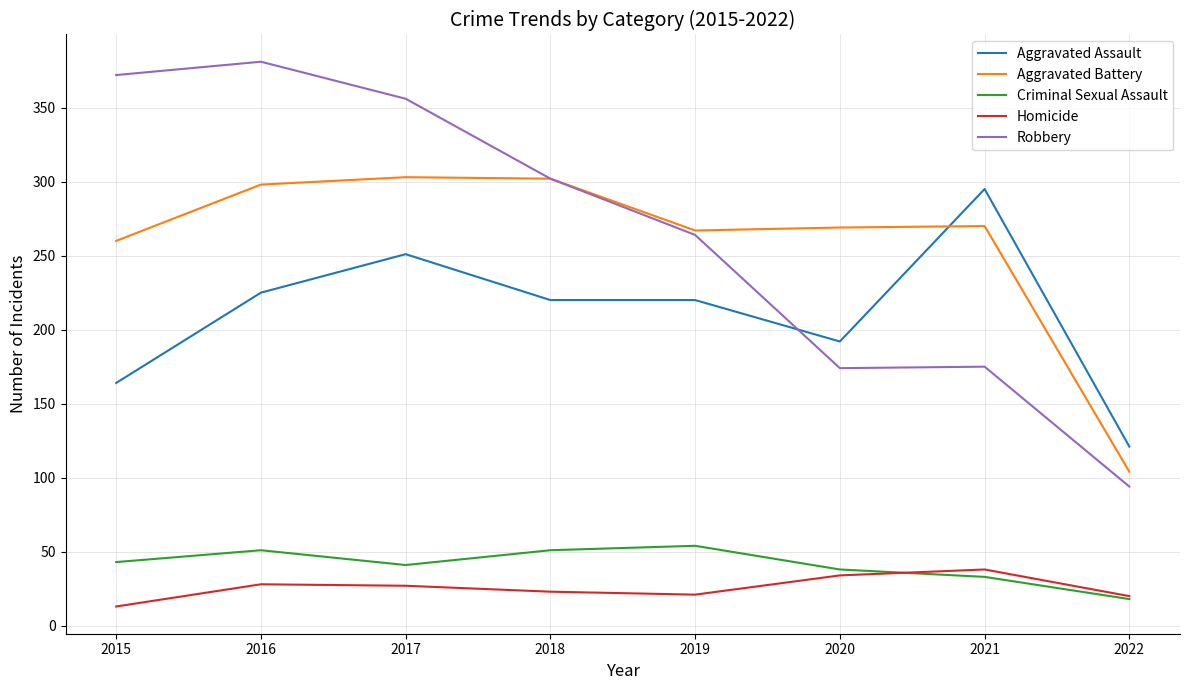

Rank the series at 2015 from lowest to highest value.

Homicide, Criminal Sexual Assault, Aggravated Assault, Aggravated Battery, Robbery